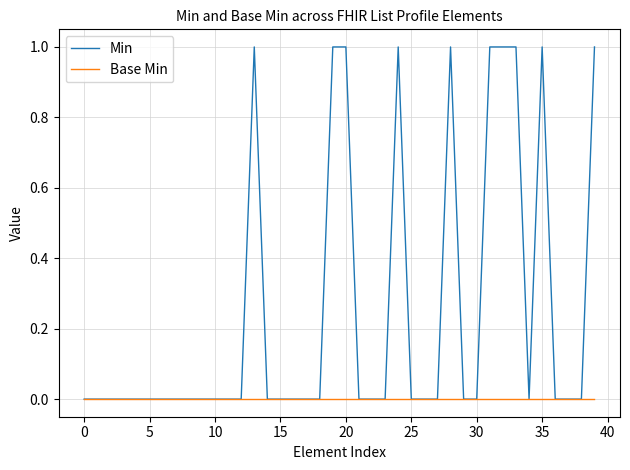

List the series in order of their overall mean, highest first.

Min, Base Min